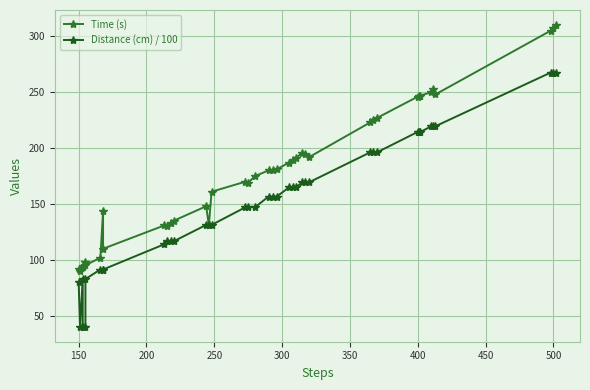

How many values in the Distance (cm) / 100 series exceed 156?

21